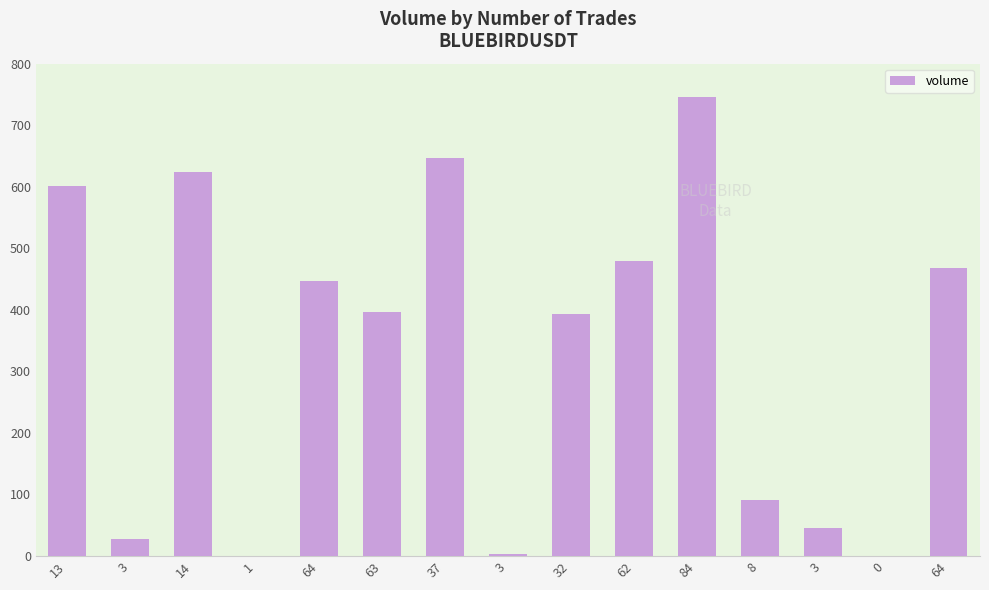

Count the number of categories in the chart.

15